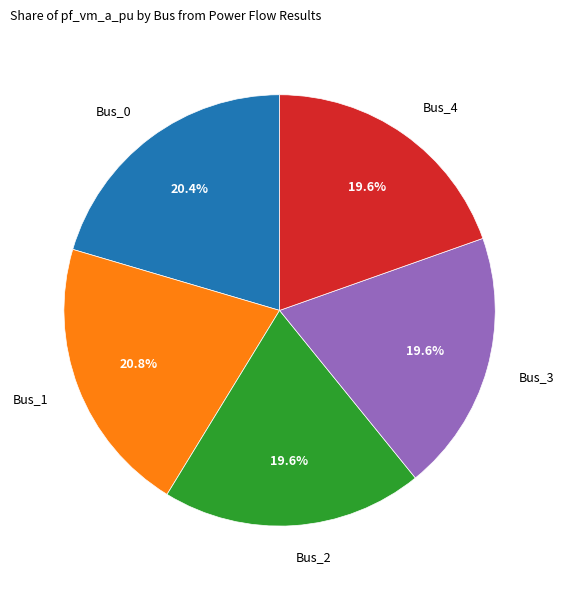

Combined, what portion of the pie is Bus_0 and Bus_2?

40.0%